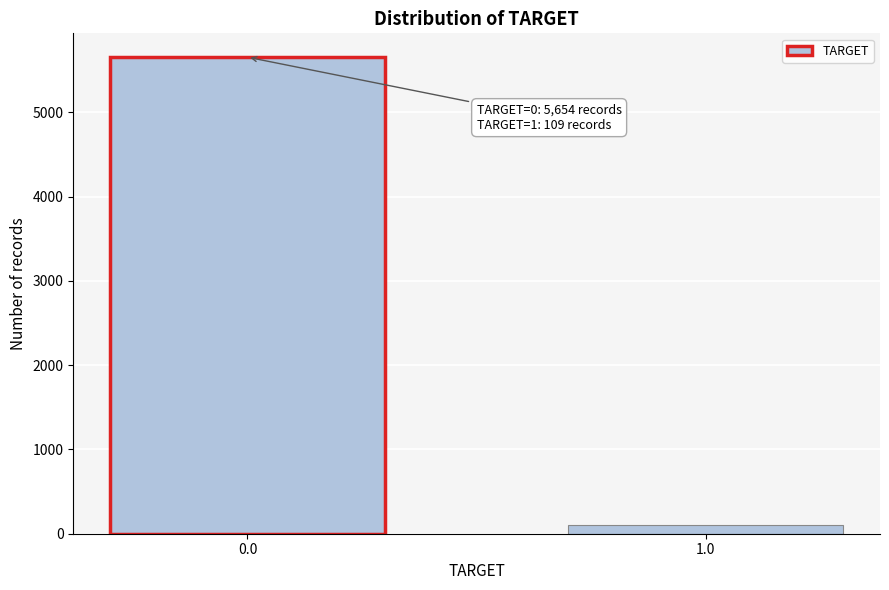

Reading left to right, extract all data points from this chart.

0.0=5654	1.0=109